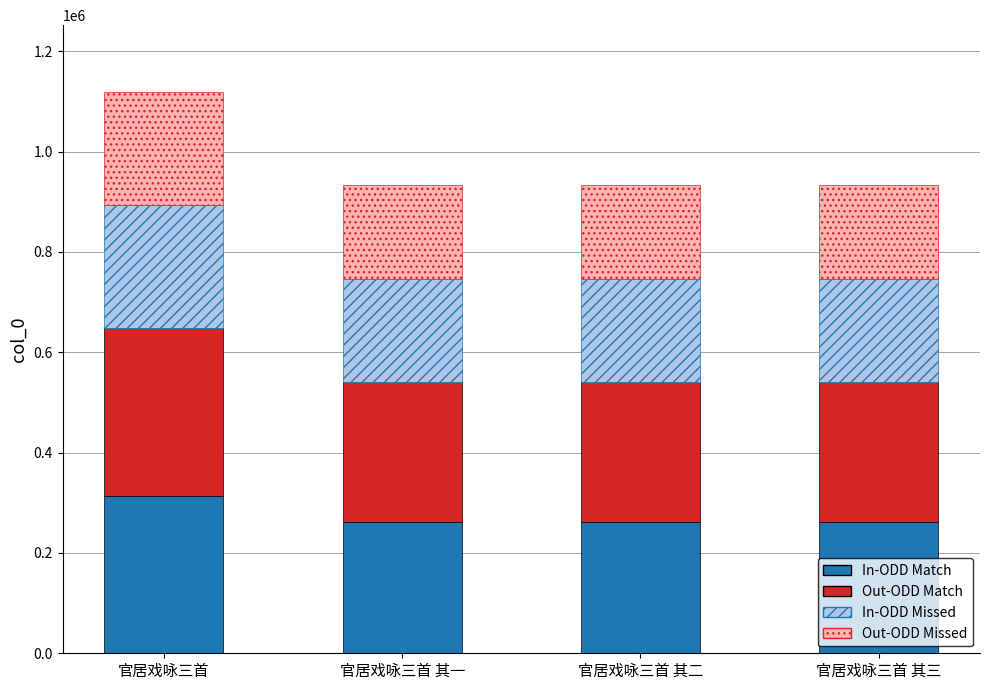

The In-ODD Match series shows 261121 at 官居戏咏三首 其二. True or false?

True